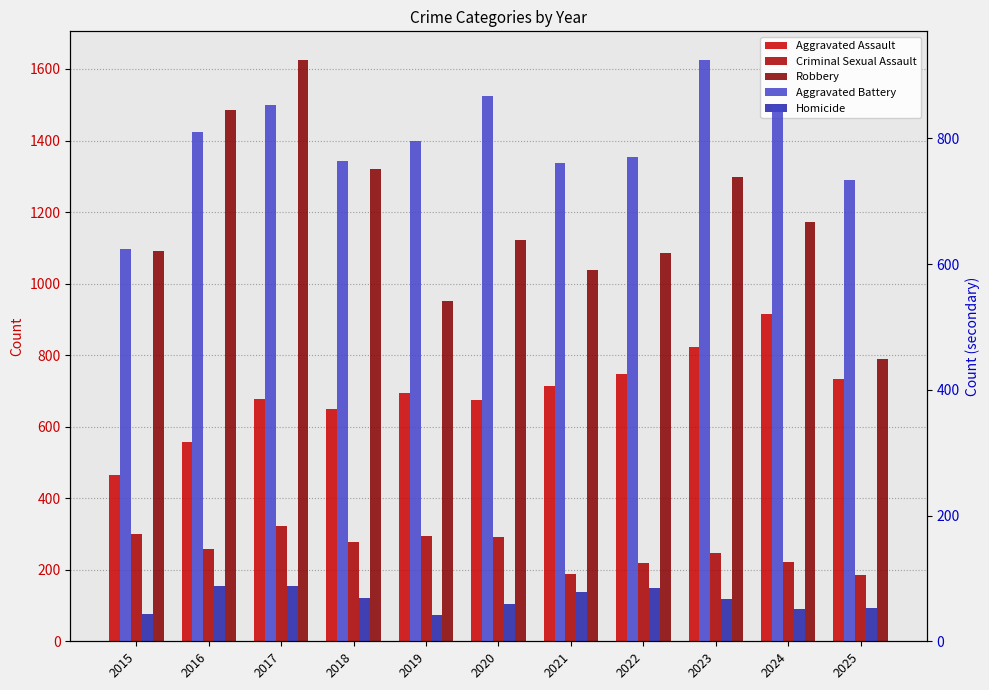

Rank the series by their maximum value, from highest to lowest.

Robbery, Aggravated Battery, Aggravated Assault, Criminal Sexual Assault, Homicide